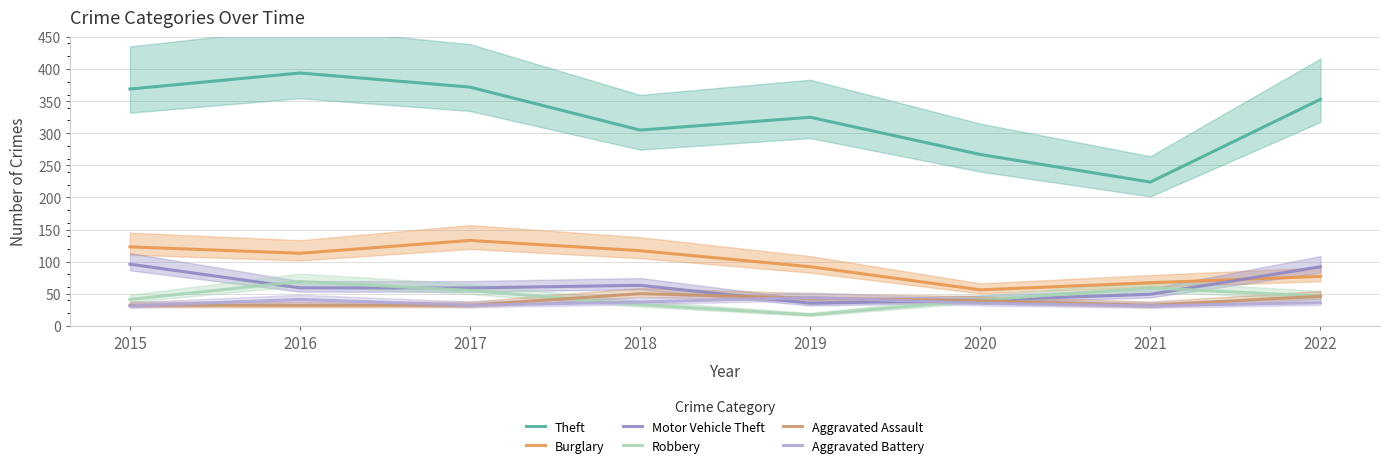

True or false: Burglary and Aggravated Assault cross at least once.

False